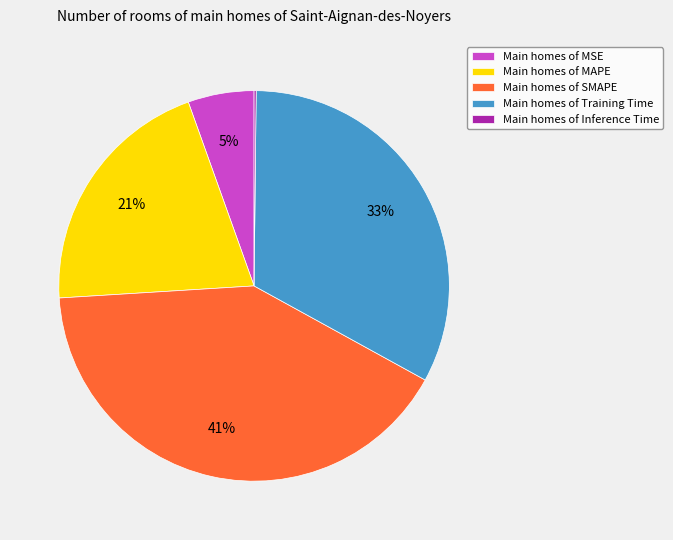

Which slice is the largest?

Main homes of SMAPE